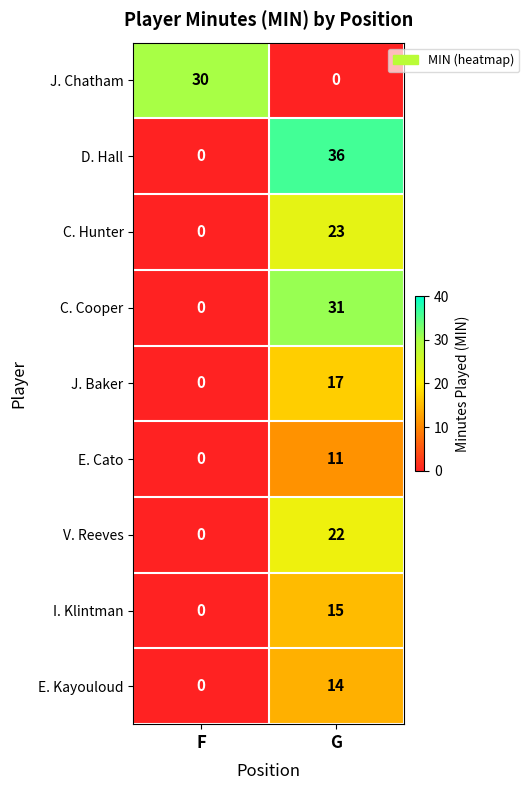

At which category is the sum across all series the highest?

G